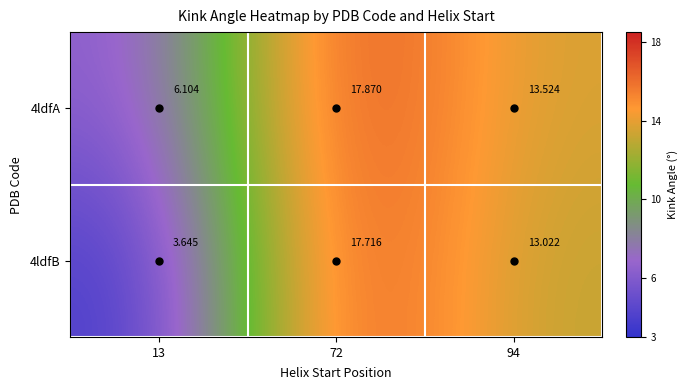

Count the number of data series in this chart.

2